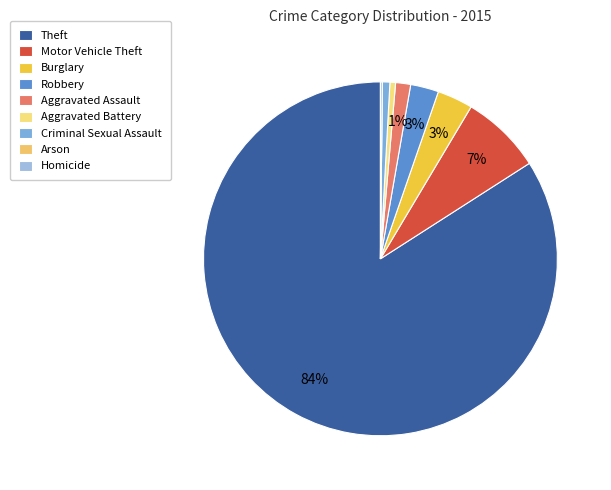

To the nearest percent, what is the combined percentage of Homicide and Theft?

84%